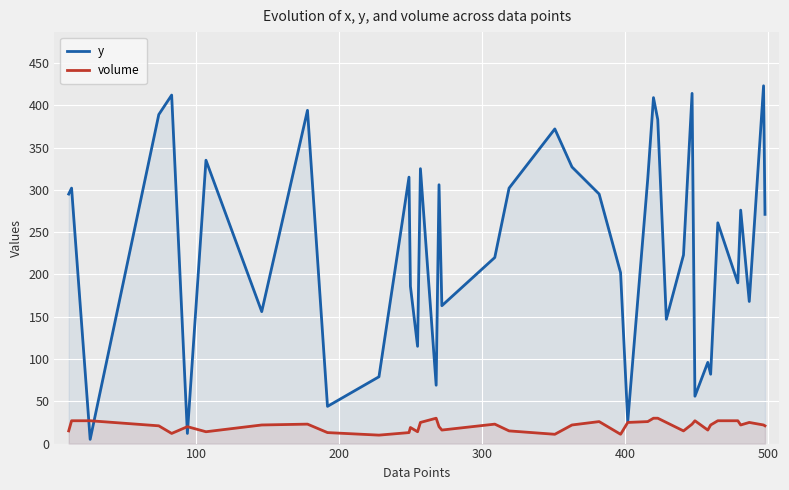

Which series has the largest total across all categories?

y